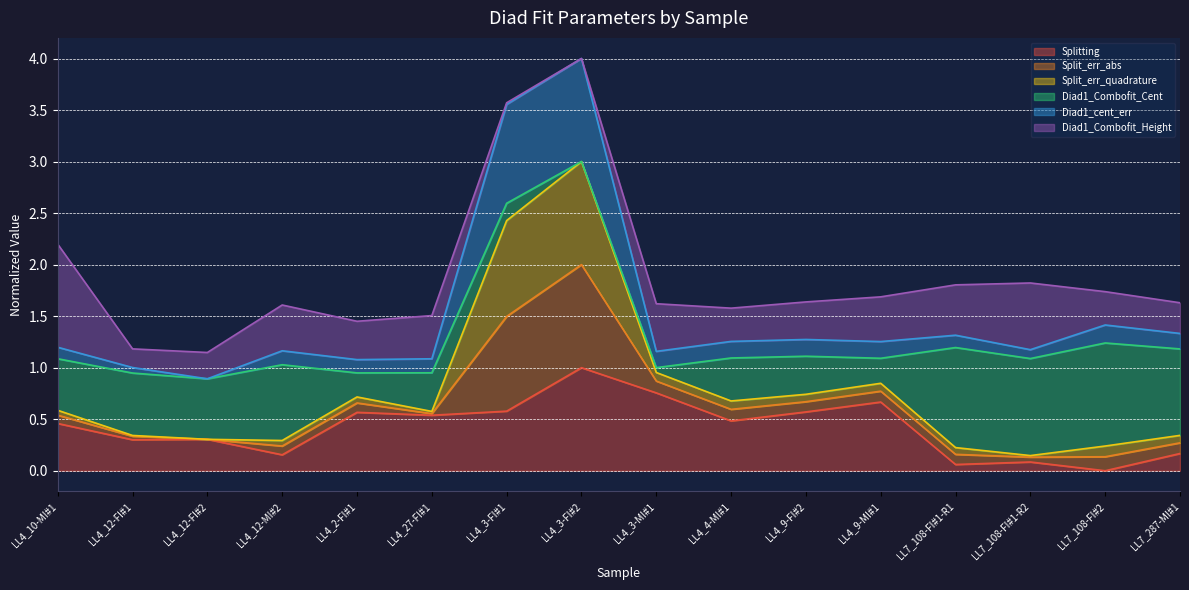

What is the maximum value for Splitting?

1.0